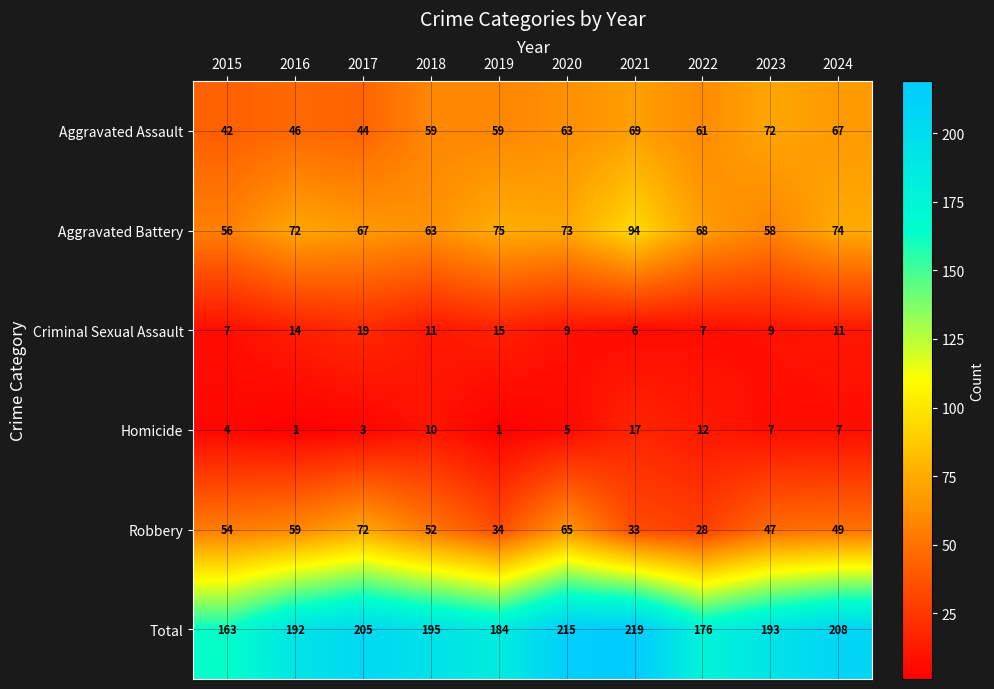

What is the maximum value for Aggravated Battery?

94